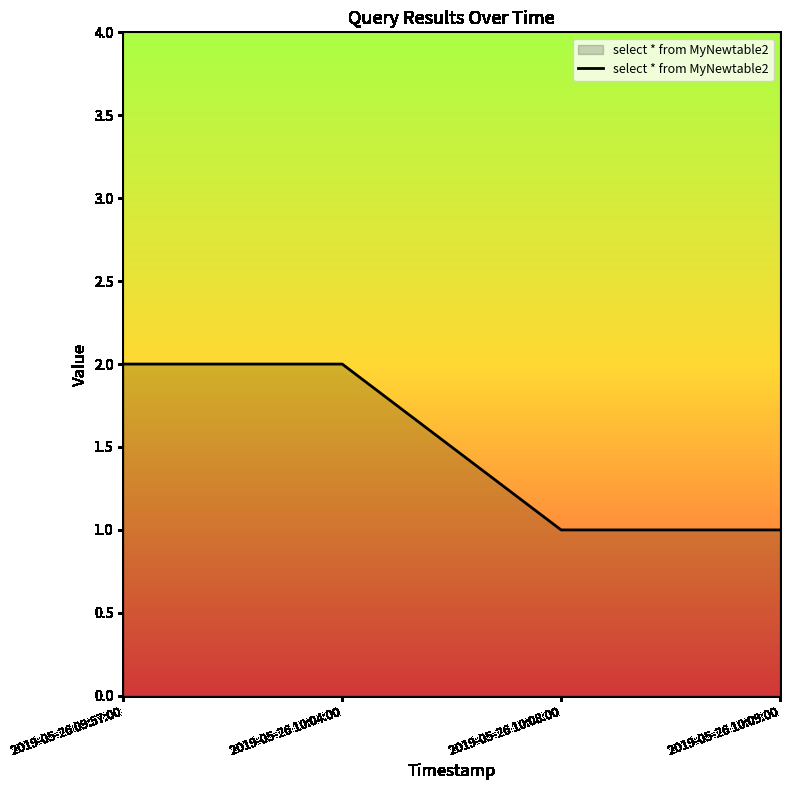

Reading right to left, what are all the values shown in this chart?

2019-05-26 10:09:00=1	2019-05-26 10:08:00=1	2019-05-26 10:04:00=2	2019-05-26 09:57:00=2